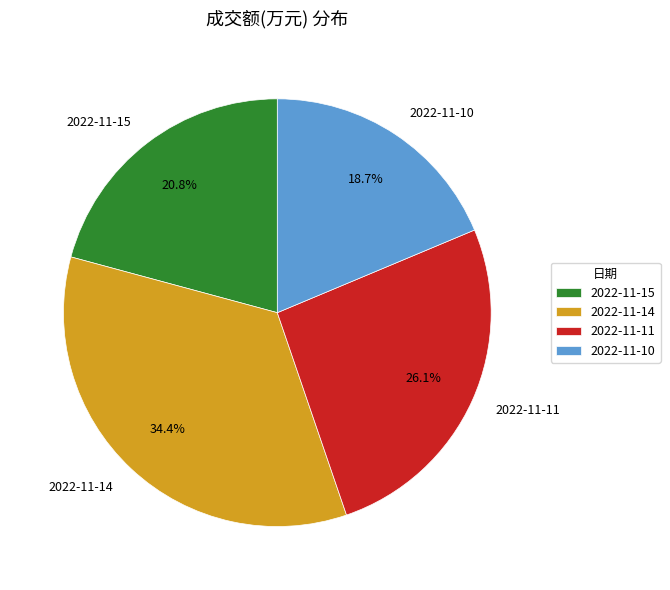

The 2022-11-10 slice represents 19% of the pie. True or false?

True